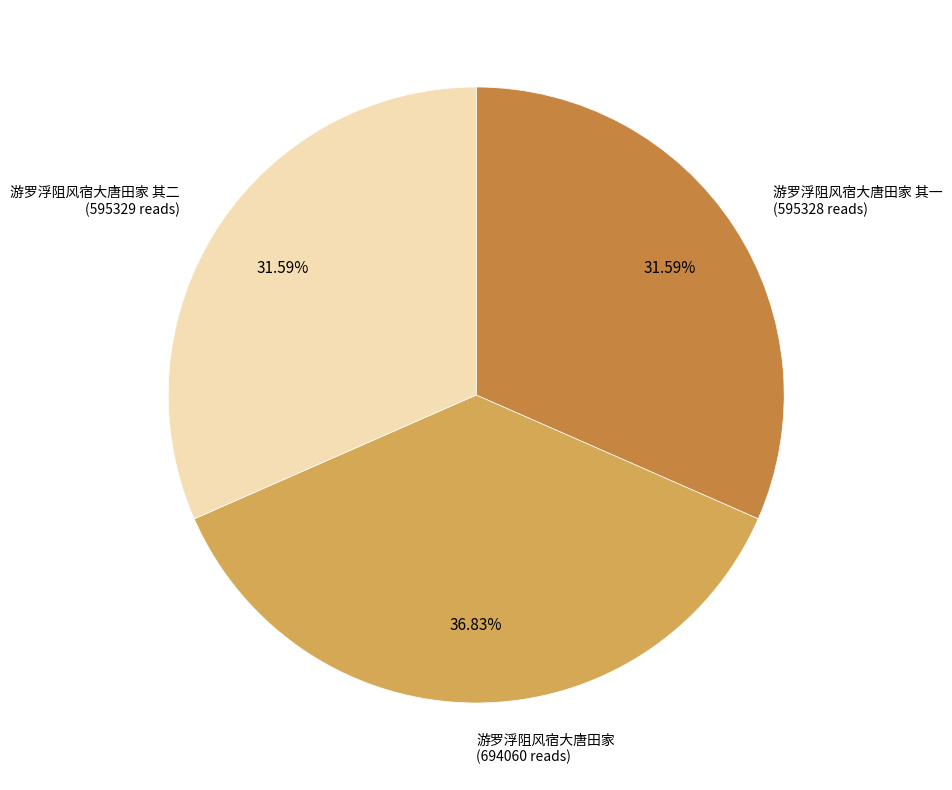

Is there a majority slice in this chart?

No